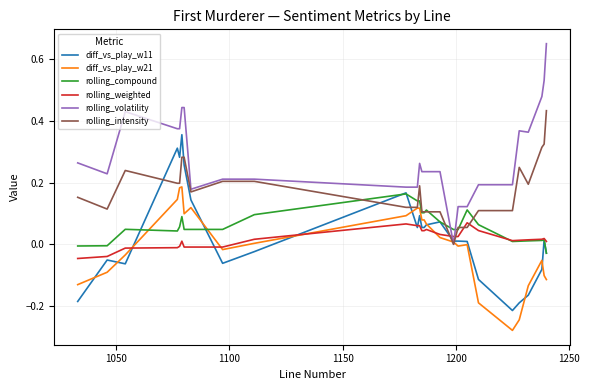

Which series has the largest total across all categories?

rolling_volatility